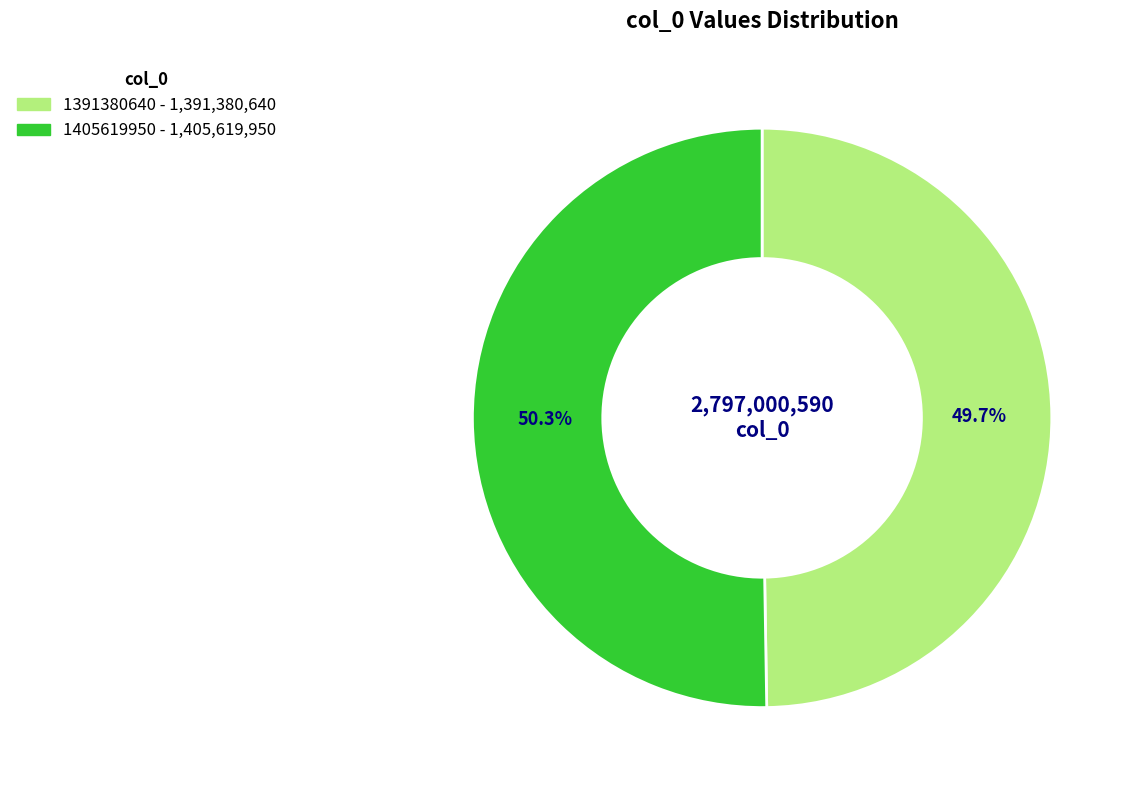

Does 1405619950 represent more than half of the total?

Yes